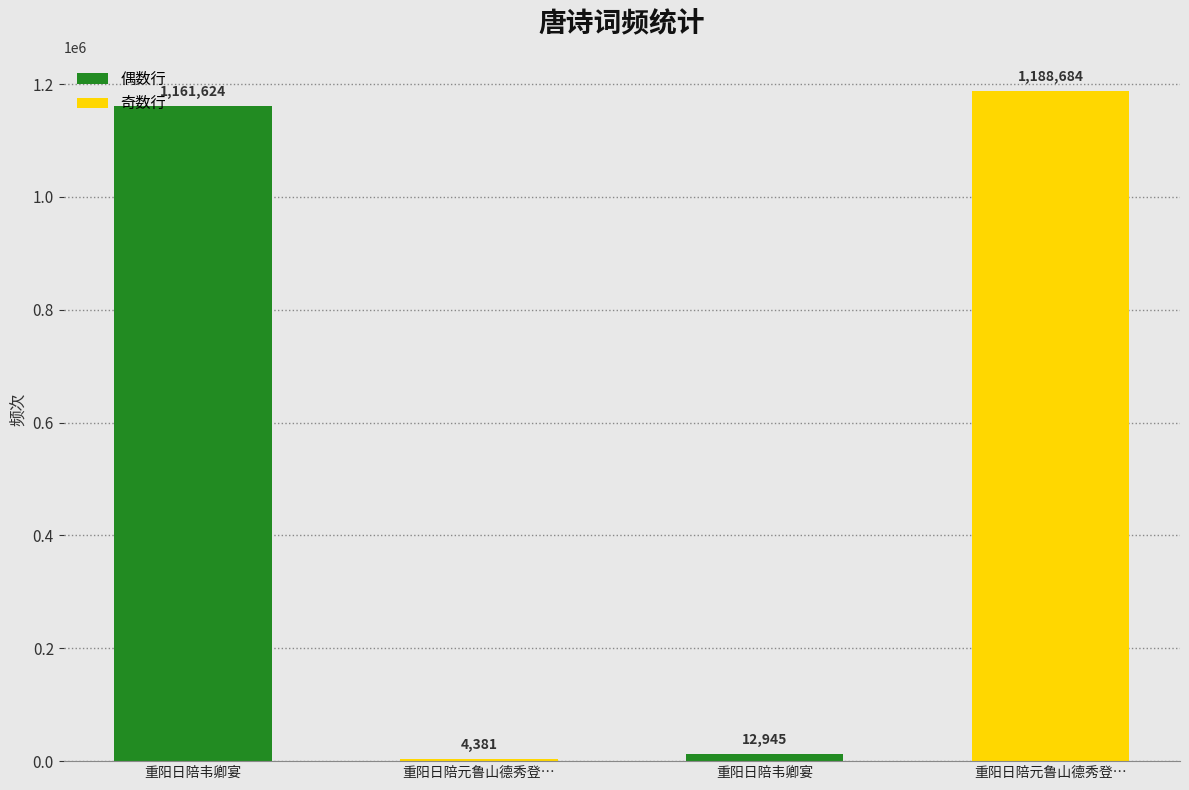

Does the chart contain stacked bars?

No